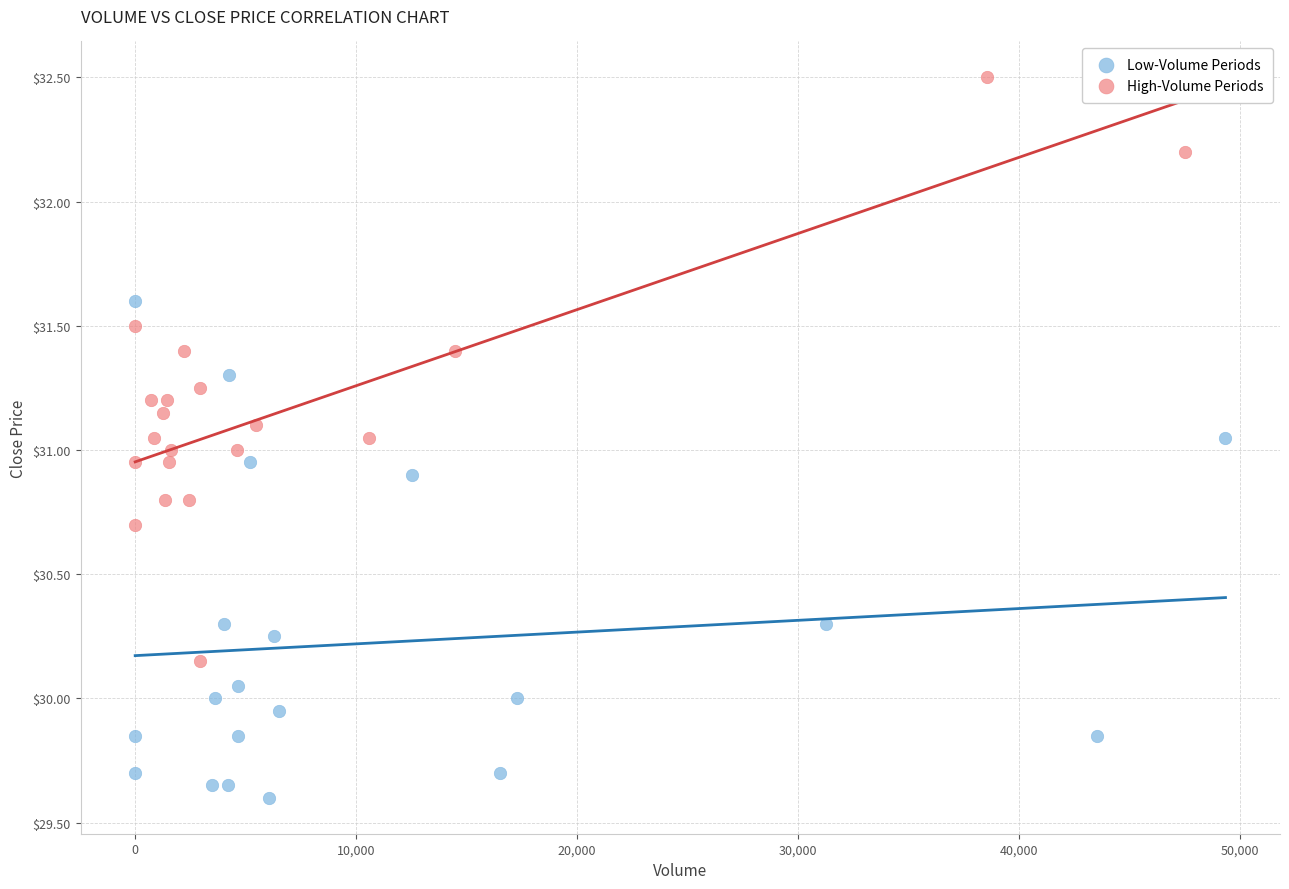

Which series reaches the minimum Y coordinate?

Low-Volume Periods